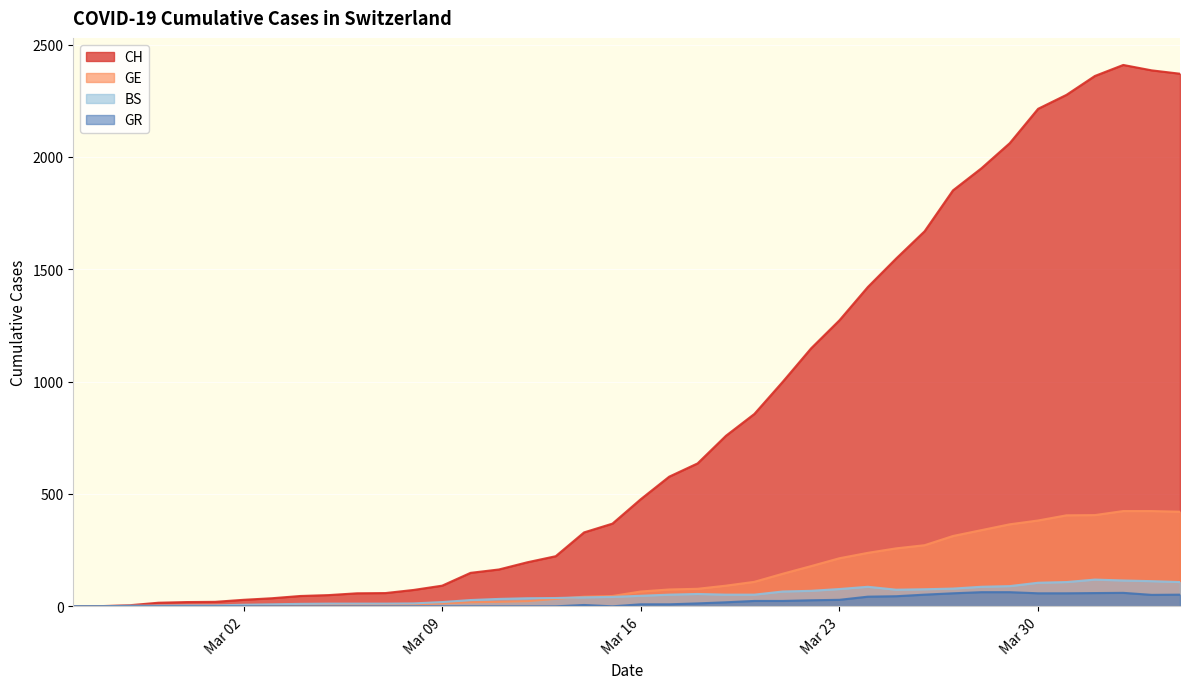

How many interior local peaks does the BS series have?

3